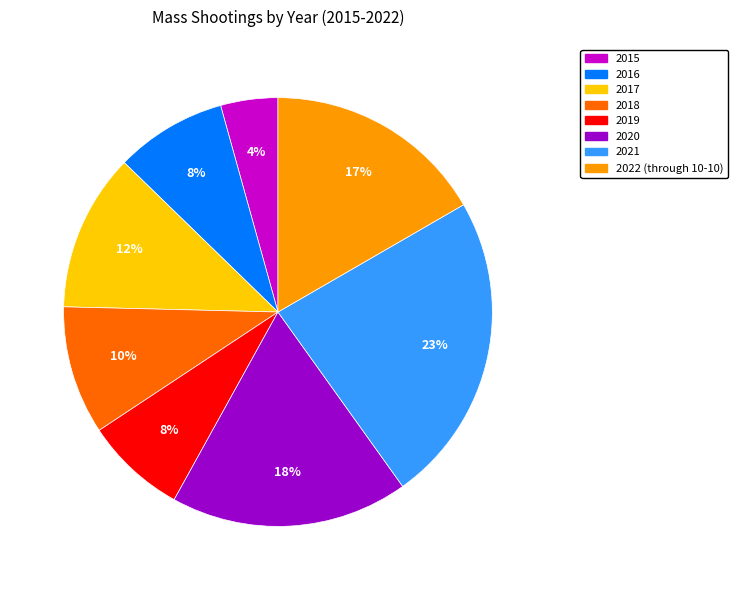

Is it true that 2017 is 12% of the pie?

True